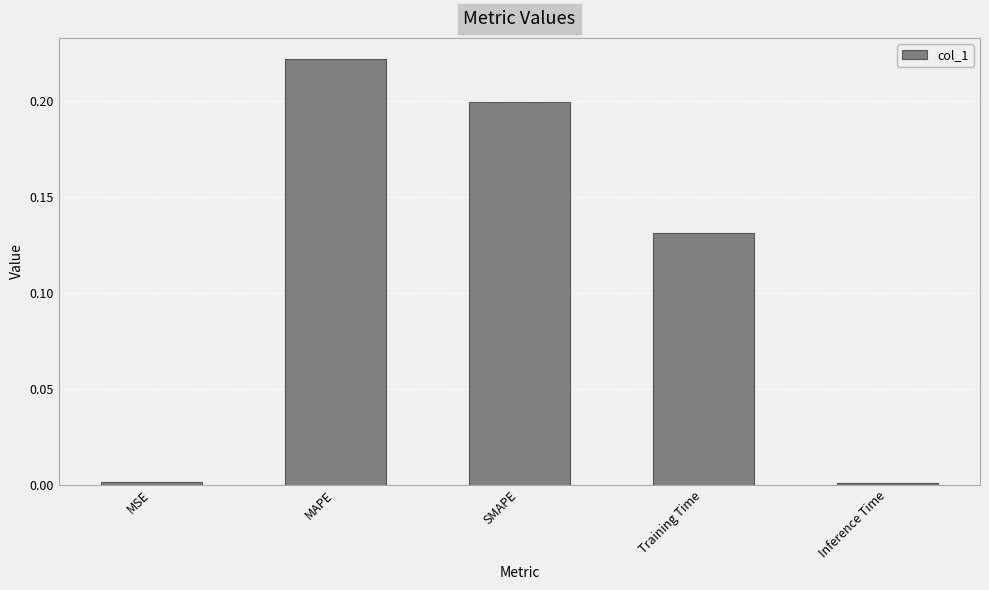

What position from the right is Training Time?

2